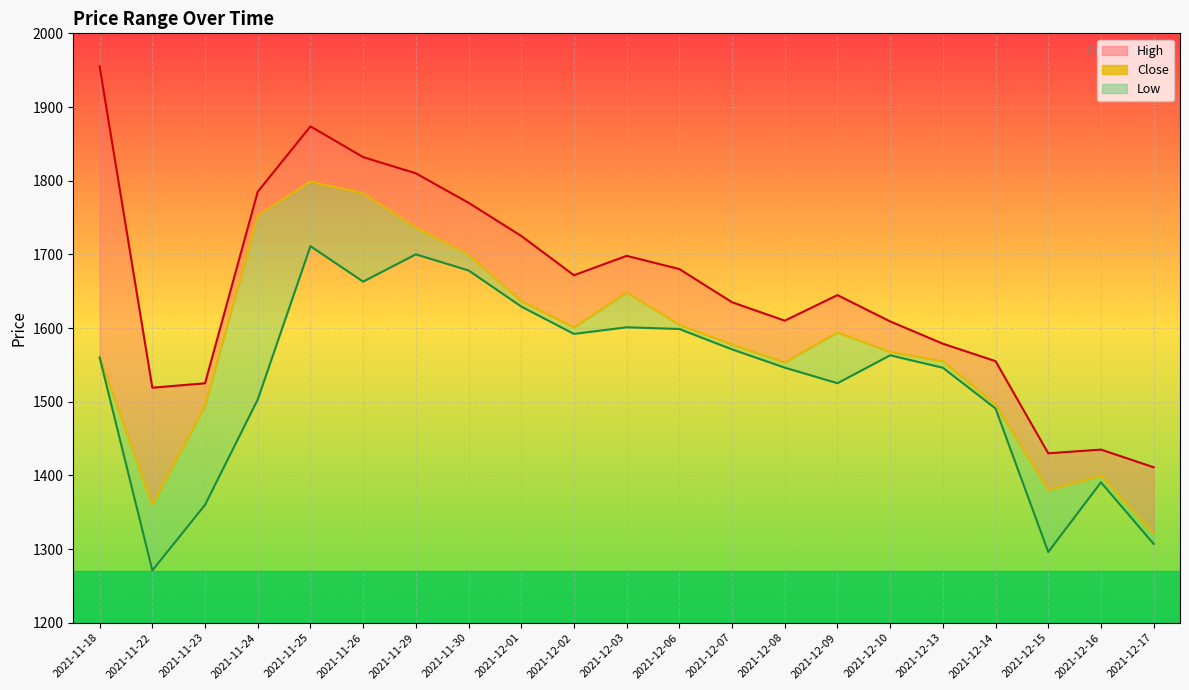

True or false: Close and Low_line intersect in this chart.

False